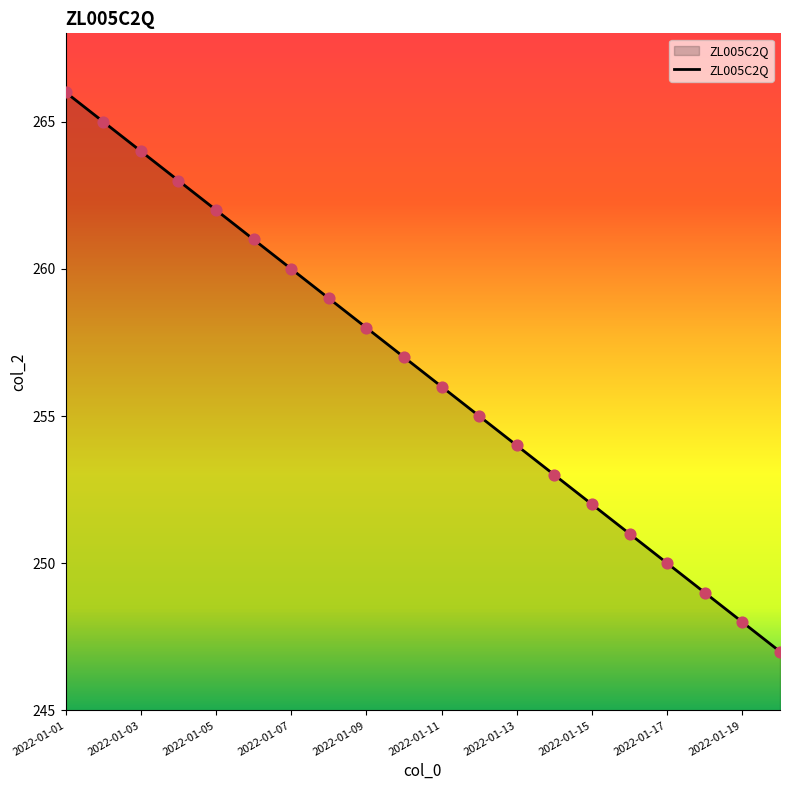

What is the smallest value displayed?

247